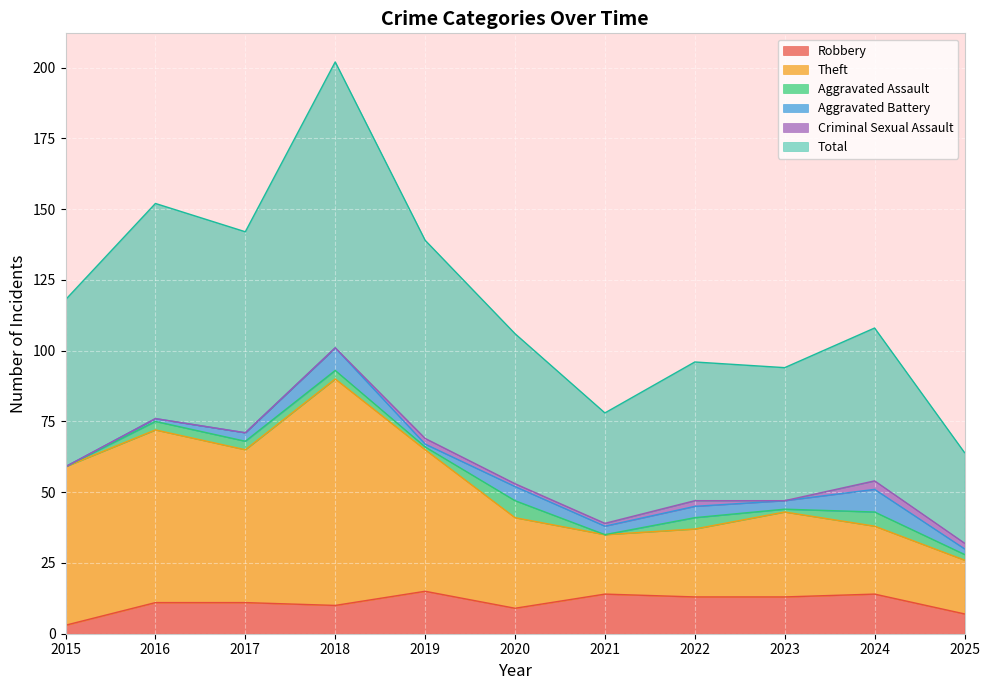

How many interior local valleys does the Robbery series have?

2